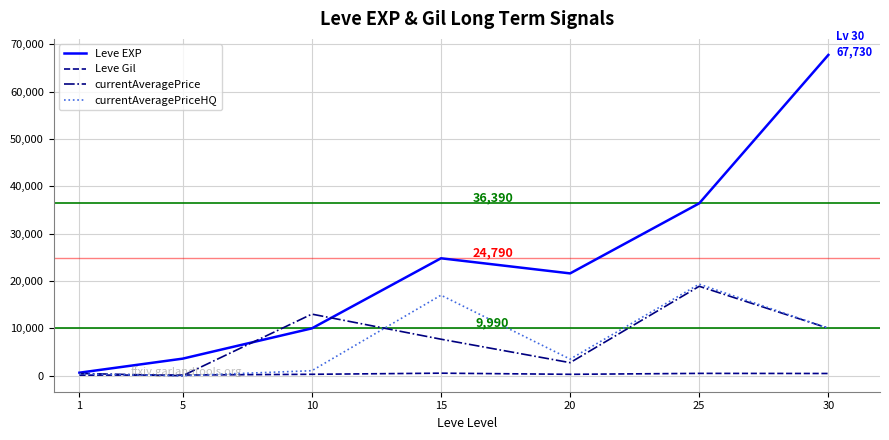

At which category is the sum across all series the highest?

30